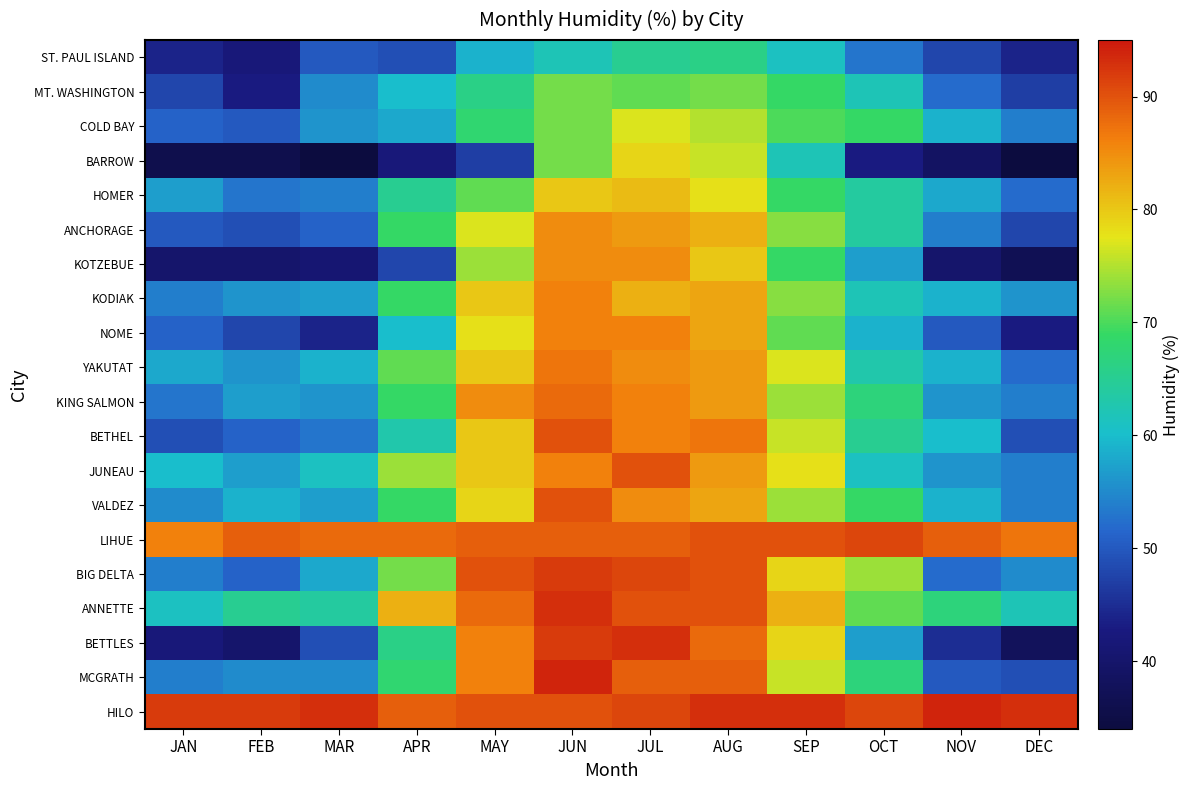

Reading left to right, transcribe all the data shown in this chart.

ST. PAUL ISLAND: JAN=44	FEB=42	MAR=50	APR=49	MAY=59	JUN=62	JUL=65	AUG=66	SEP=61	OCT=53	NOV=48	DEC=44
MT. WASHINGTON: JAN=48	FEB=43	MAR=55	APR=60	MAY=66	JUN=72	JUL=71	AUG=72	SEP=69	OCT=62	NOV=52	DEC=47
COLD BAY: JAN=51	FEB=50	MAR=56	APR=58	MAY=68	JUN=72	JUL=77	AUG=75	SEP=70	OCT=69	NOV=59	DEC=54
BARROW: JAN=36	FEB=36	MAR=34	APR=42	MAY=47	JUN=72	JUL=79	AUG=76	SEP=62	OCT=43	NOV=39	DEC=34
HOMER: JAN=57	FEB=53	MAR=54	APR=65	MAY=71	JUN=80	JUL=81	AUG=78	SEP=69	OCT=64	NOV=58	DEC=52
ANCHORAGE: JAN=50	FEB=49	MAR=51	APR=69	MAY=77	JUN=85	JUL=84	AUG=82	SEP=73	OCT=64	NOV=54	DEC=48
KOTZEBUE: JAN=40	FEB=40	MAR=41	APR=48	MAY=74	JUN=85	JUL=85	AUG=80	SEP=69	OCT=57	NOV=40	DEC=37
KODIAK: JAN=54	FEB=56	MAR=57	APR=69	MAY=80	JUN=86	JUL=82	AUG=83	SEP=73	OCT=62	NOV=59	DEC=56
NOME: JAN=51	FEB=48	MAR=44	APR=60	MAY=78	JUN=86	JUL=86	AUG=83	SEP=71	OCT=59	NOV=50	DEC=43
YAKUTAT: JAN=58	FEB=56	MAR=59	APR=71	MAY=80	JUN=87	JUL=85	AUG=84	SEP=77	OCT=63	NOV=59	DEC=52
KING SALMON: JAN=53	FEB=57	MAR=56	APR=69	MAY=85	JUN=88	JUL=86	AUG=84	SEP=74	OCT=67	NOV=56	DEC=54
BETHEL: JAN=49	FEB=51	MAR=53	APR=63	MAY=80	JUN=90	JUL=86	AUG=87	SEP=76	OCT=65	NOV=60	DEC=49
JUNEAU: JAN=60	FEB=57	MAR=61	APR=74	MAY=80	JUN=86	JUL=90	AUG=84	SEP=78	OCT=61	NOV=56	DEC=54
VALDEZ: JAN=55	FEB=59	MAR=57	APR=69	MAY=79	JUN=90	JUL=85	AUG=83	SEP=74	OCT=69	NOV=59	DEC=54
LIHUE: JAN=86	FEB=89	MAR=88	APR=88	MAY=89	JUN=89	JUL=89	AUG=90	SEP=90	OCT=91	NOV=89	DEC=87
BIG DELTA: JAN=54	FEB=51	MAR=58	APR=72	MAY=90	JUN=92	JUL=91	AUG=90	SEP=79	OCT=74	NOV=52	DEC=55
ANNETTE: JAN=61	FEB=65	MAR=64	APR=82	MAY=88	JUN=93	JUL=90	AUG=90	SEP=82	OCT=71	NOV=67	DEC=62
BETTLES: JAN=42	FEB=40	MAR=49	APR=66	MAY=86	JUN=92	JUL=93	AUG=88	SEP=79	OCT=57	NOV=45	DEC=38
MCGRATH: JAN=54	FEB=55	MAR=55	APR=68	MAY=86	JUN=94	JUL=89	AUG=89	SEP=76	OCT=67	NOV=50	DEC=49
HILO: JAN=92	FEB=92	MAR=93	APR=89	MAY=90	JUN=90	JUL=91	AUG=93	SEP=93	OCT=91	NOV=94	DEC=93